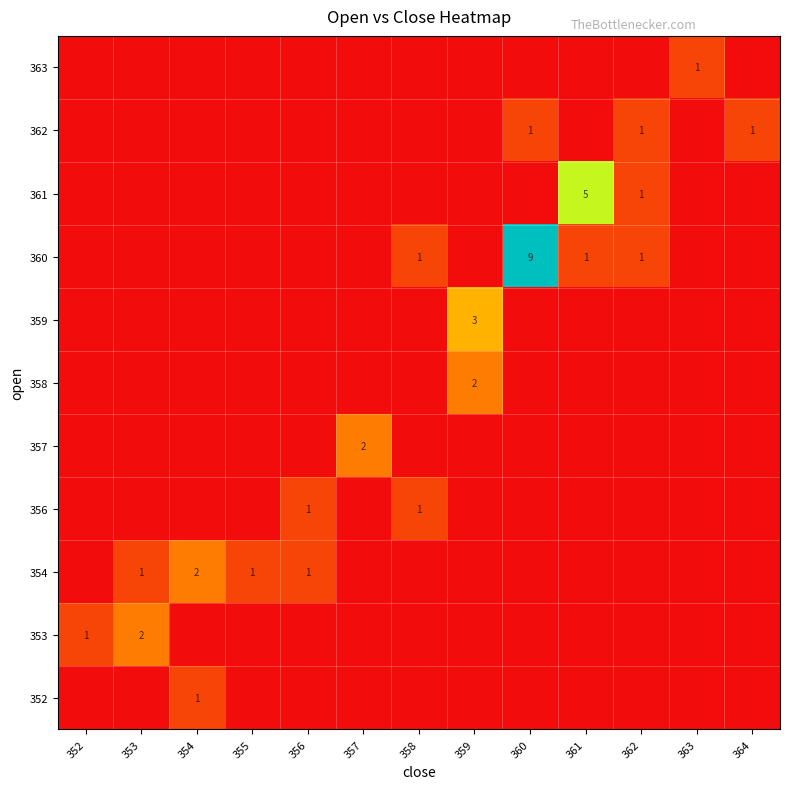

What is the maximum value shown in the chart?

9